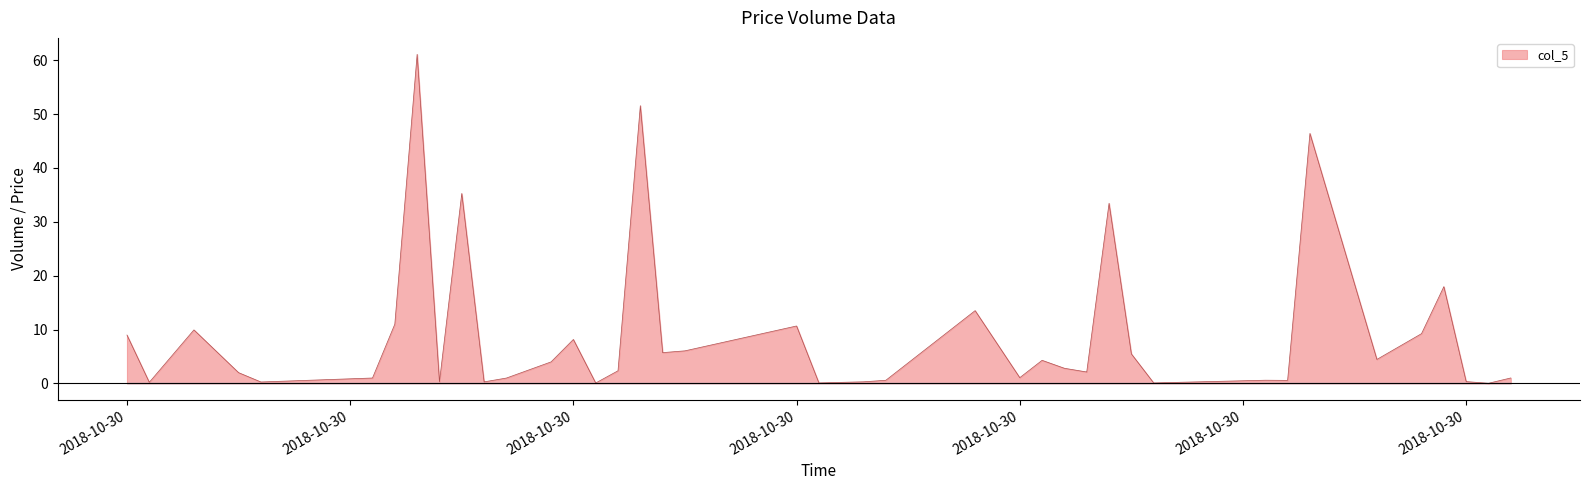

What is the maximum value shown in the chart?

61.1